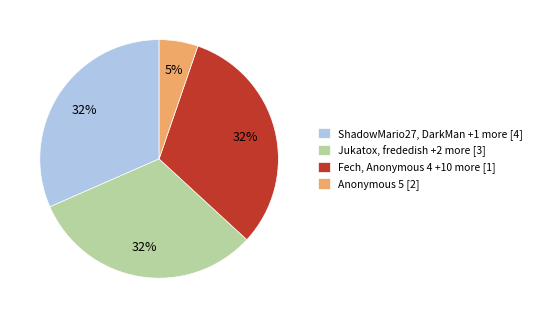

Do Jukatox, frededish +2 more [3] and Anonymous 5 [2] together represent more than half of the pie?

No